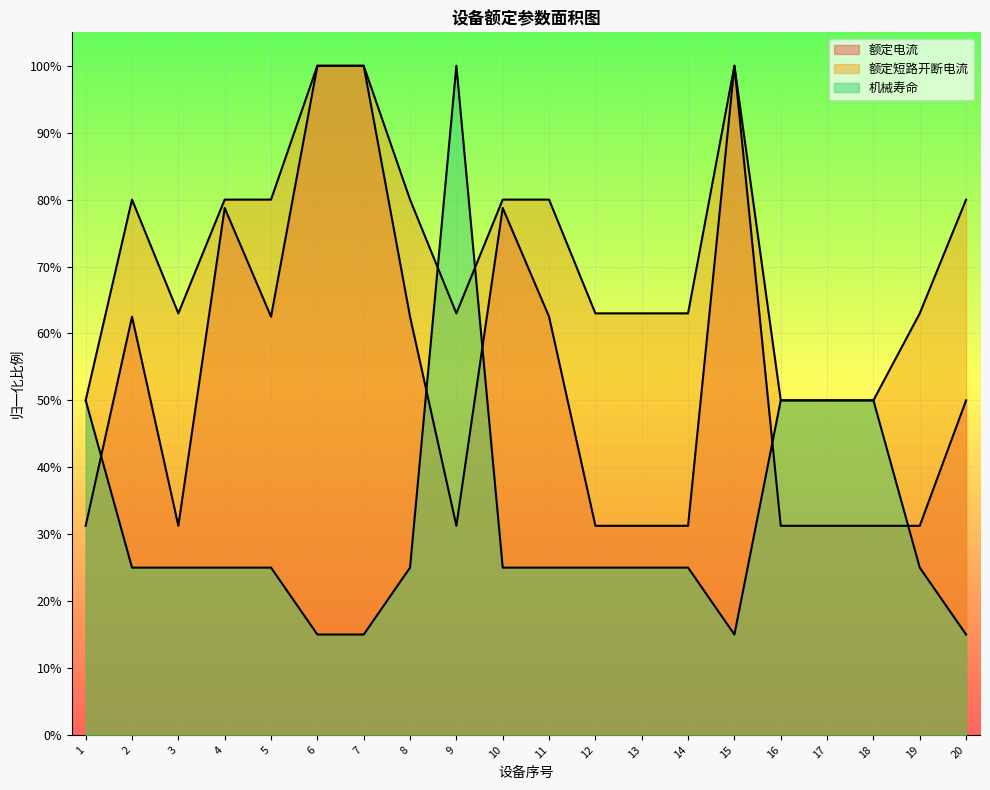

What are all the series names shown in the legend?

额定电流, 额定短路开断电流, 机械寿命